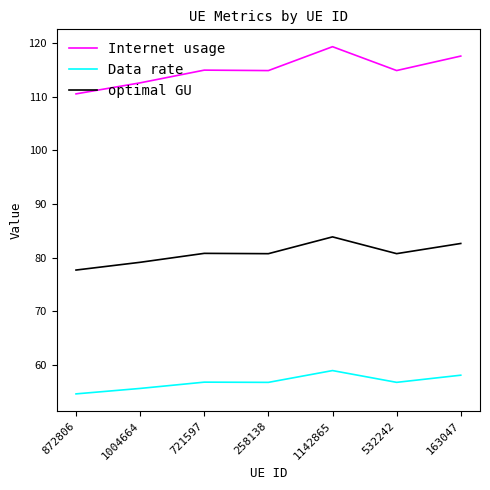

True or false: Internet usage has a value of 117.5 at 163047.

True